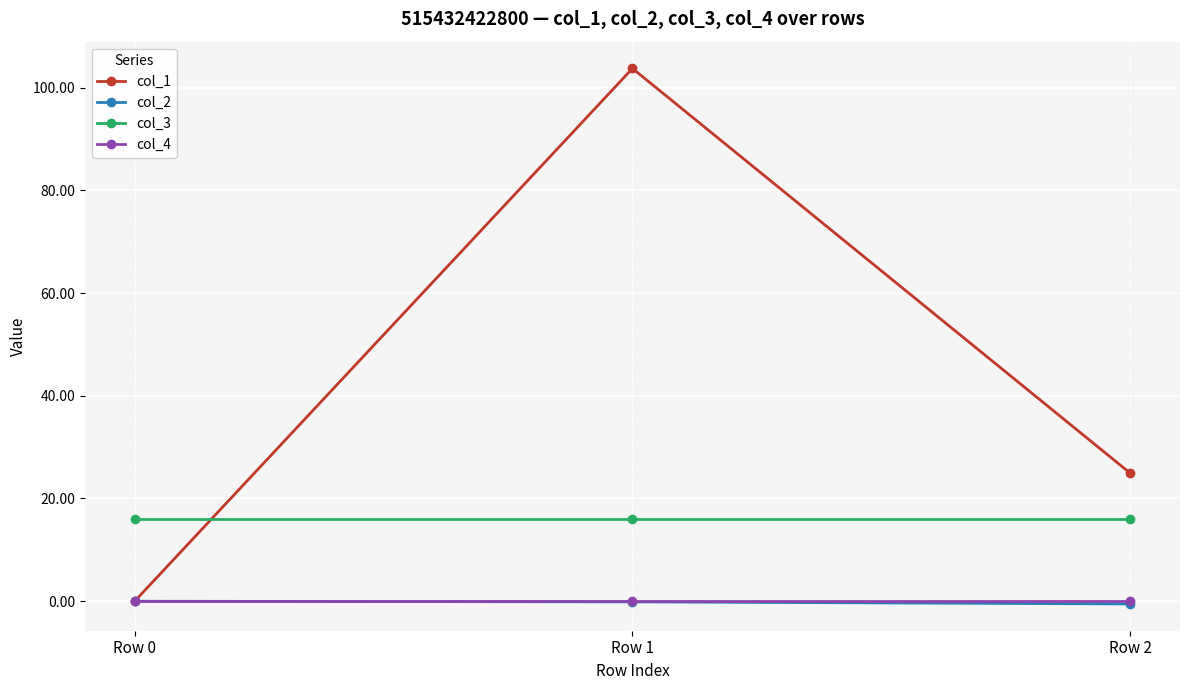

What value does the col_2 series have at Row 1?

-0.1